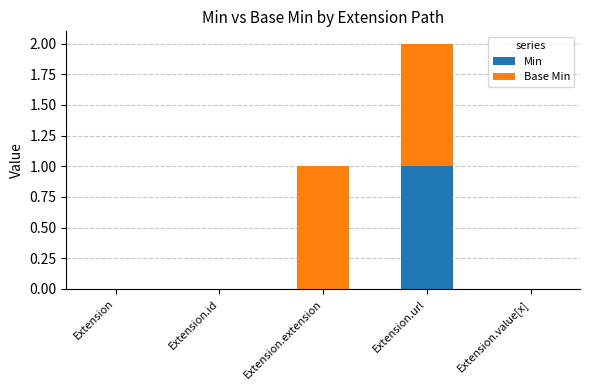

The Min series shows 0 at Extension.value[x]. True or false?

True